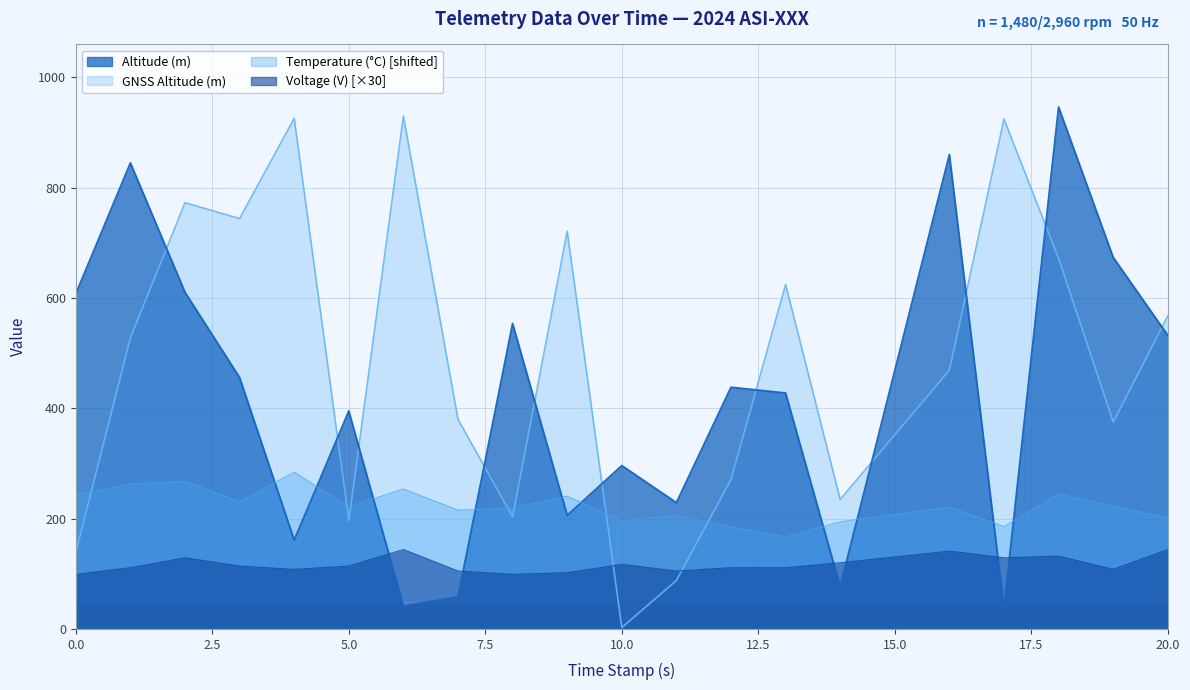

At how many categories does at least one series exceed 792?

6